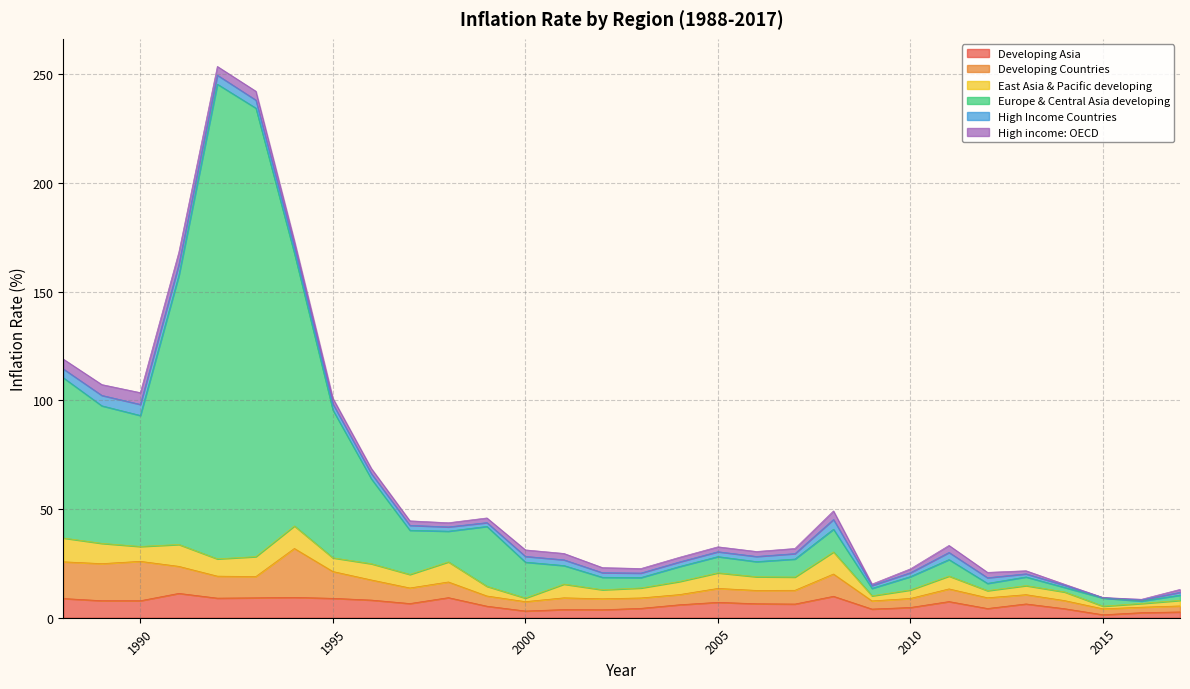

Is it true that High income: OECD equals 7.7 at 1988?

False